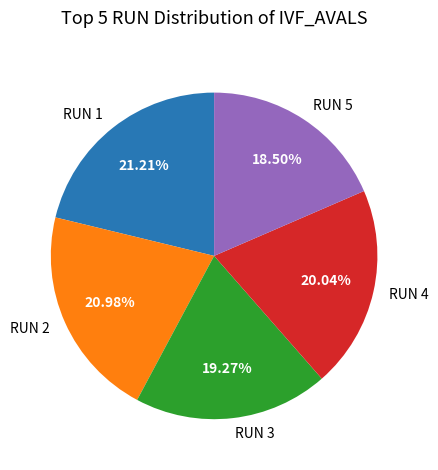

How much of the chart is everything except RUN 5?

81.5%